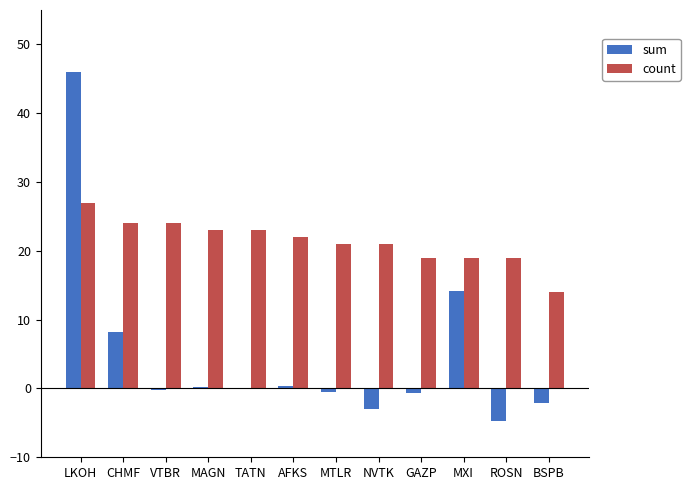

What is the greatest value displayed?

46.0